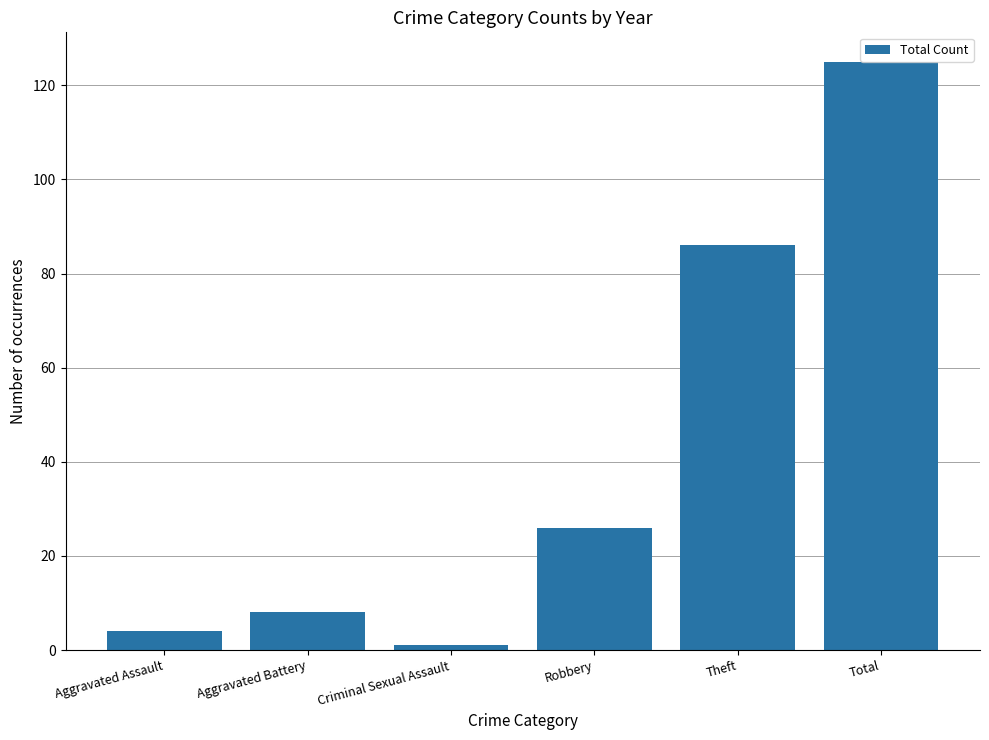

Between Total and Robbery, which is larger?

Total